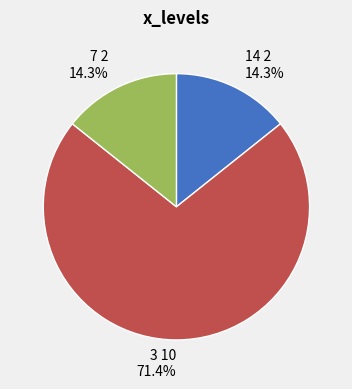

What is the ratio of the value at 14 to the value at 3?

0.2